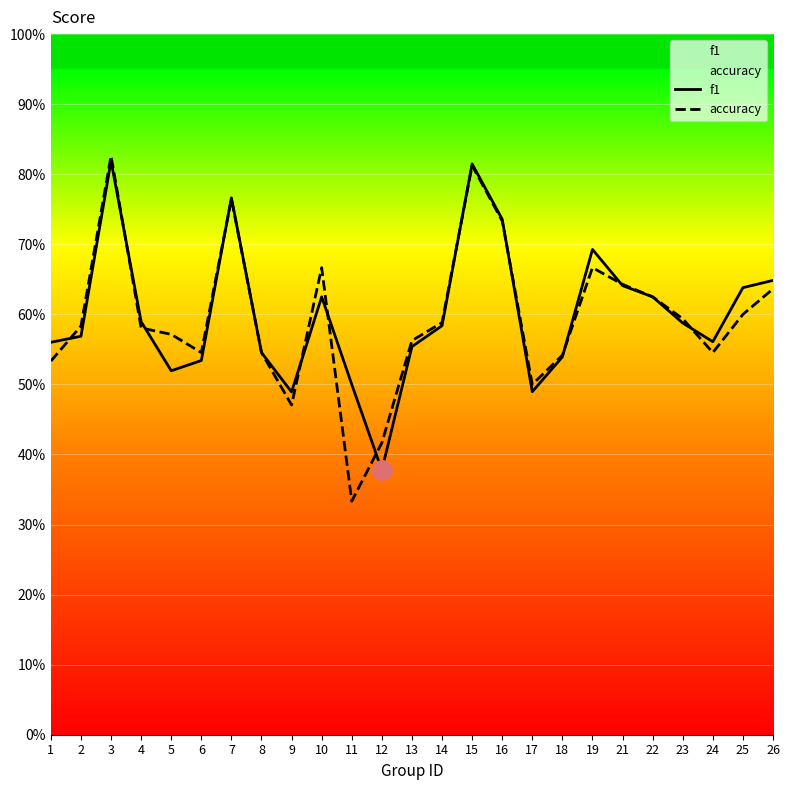

What is the maximum value for accuracy?

0.8